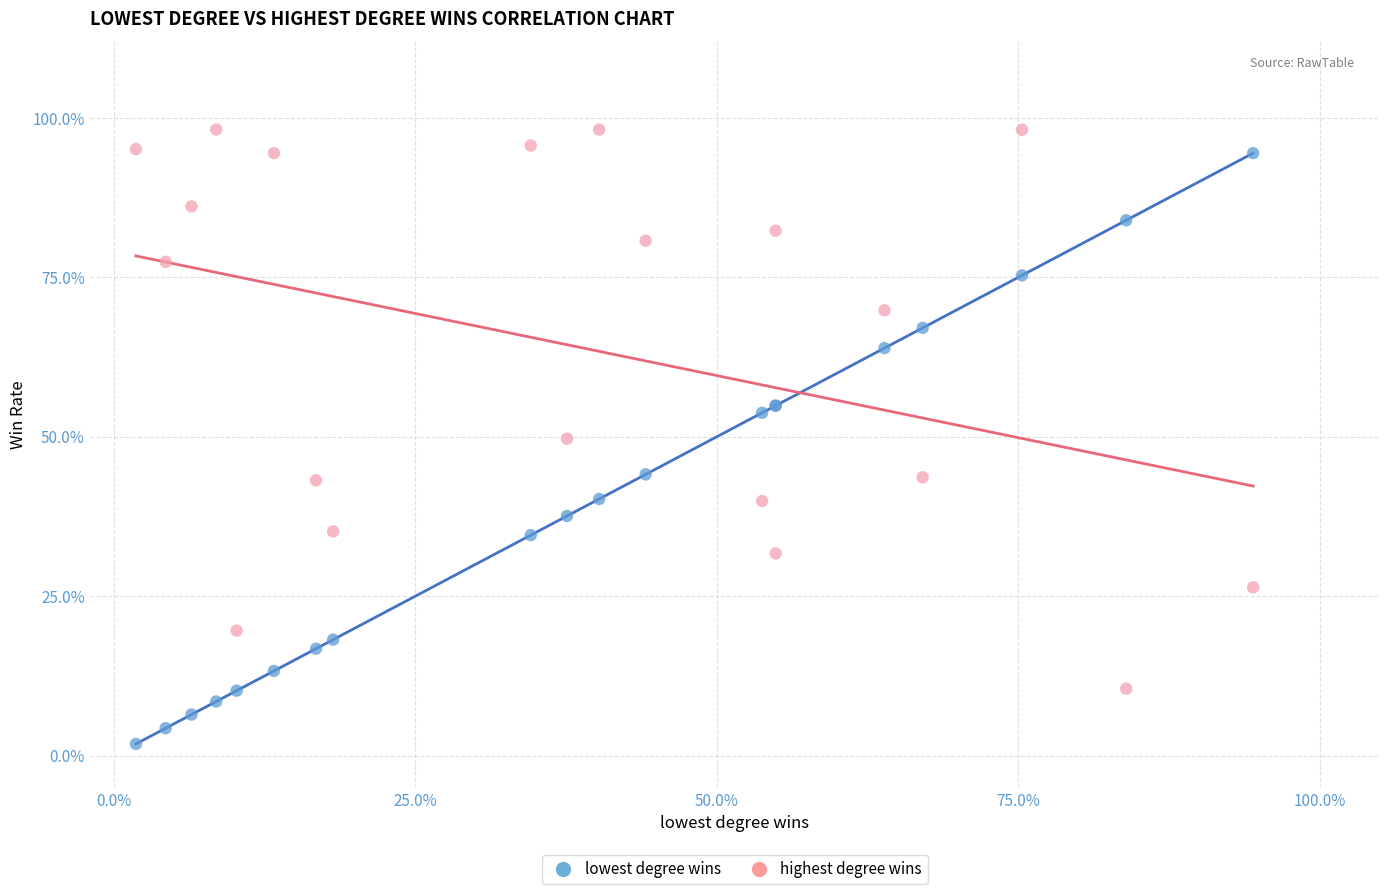

What are all the series names shown in the legend?

lowest degree wins, highest degree wins